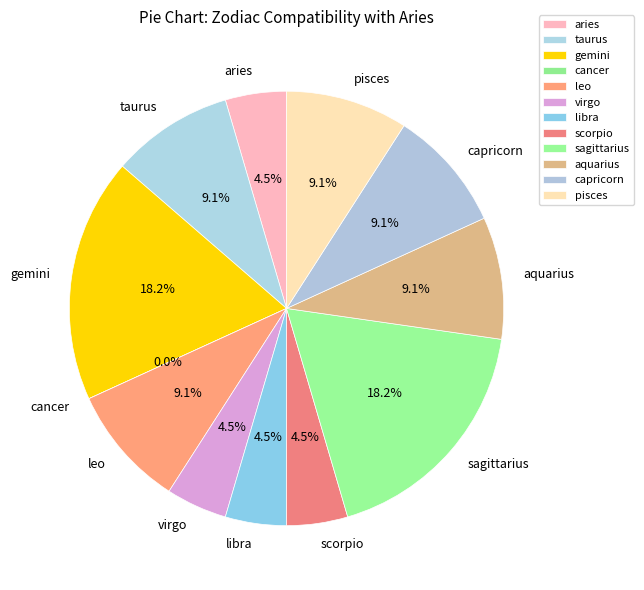

To the nearest percent, what is the difference between the largest and smallest slice percentages?

18%